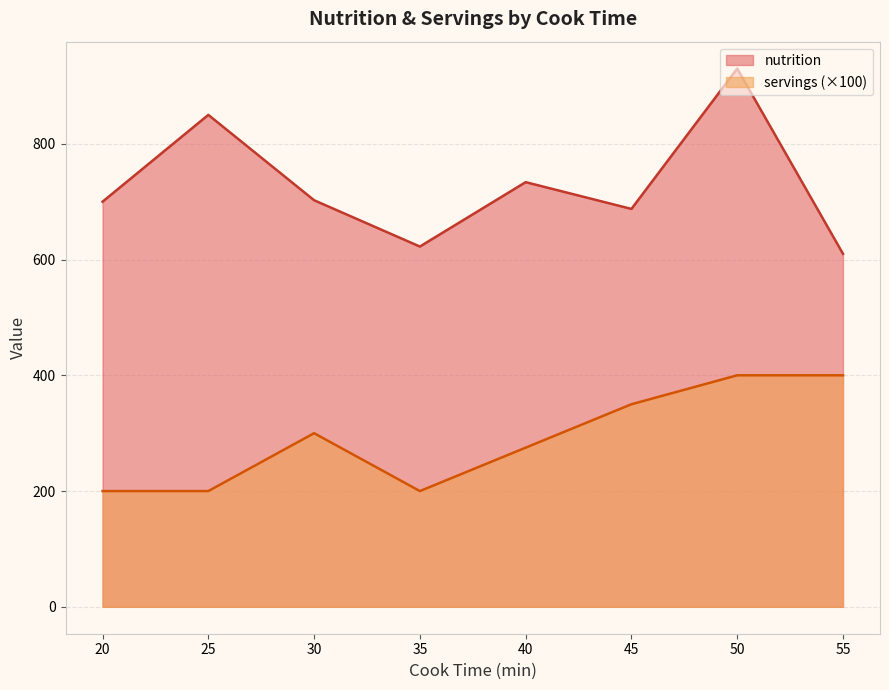

What is the difference between the servings (×100) values at 50 and 40?

125.0